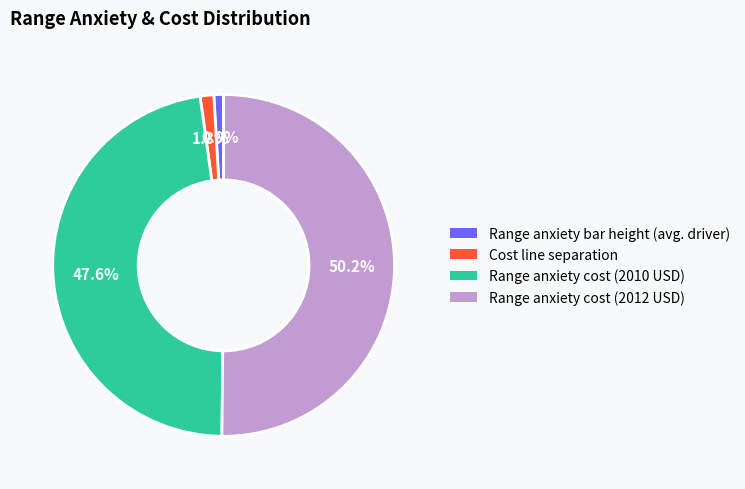

The Range anxiety bar height (avg. driver) slice represents 8% of the pie. True or false?

False